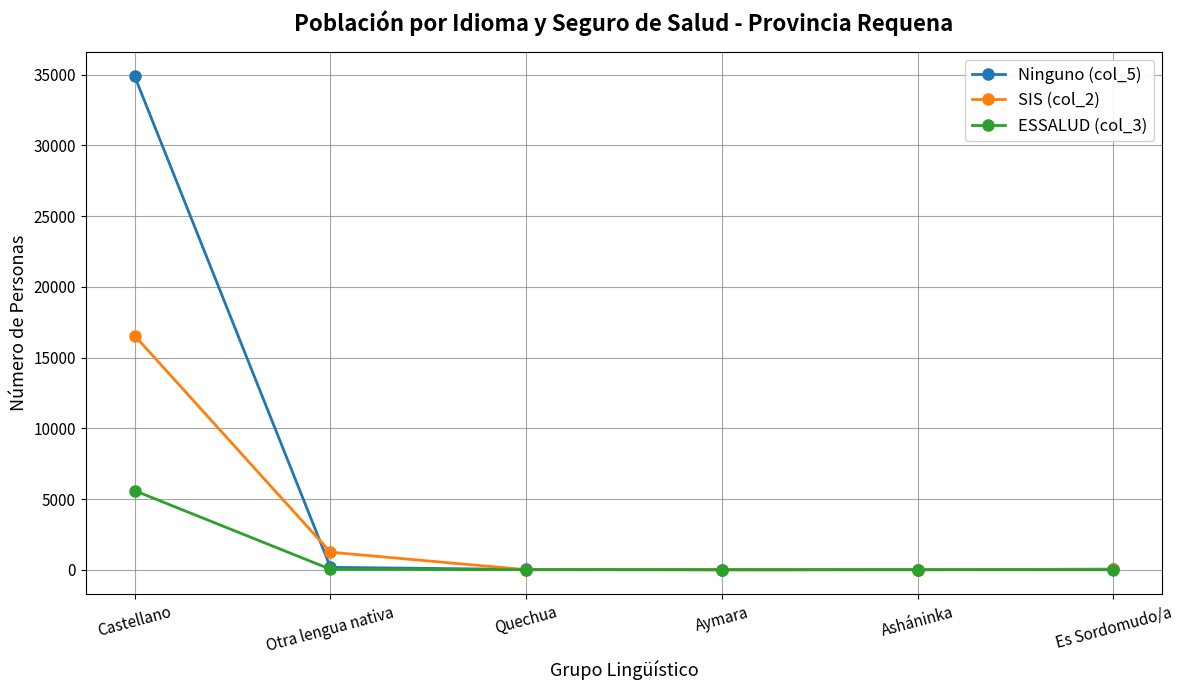

What is the greatest value displayed?

34866